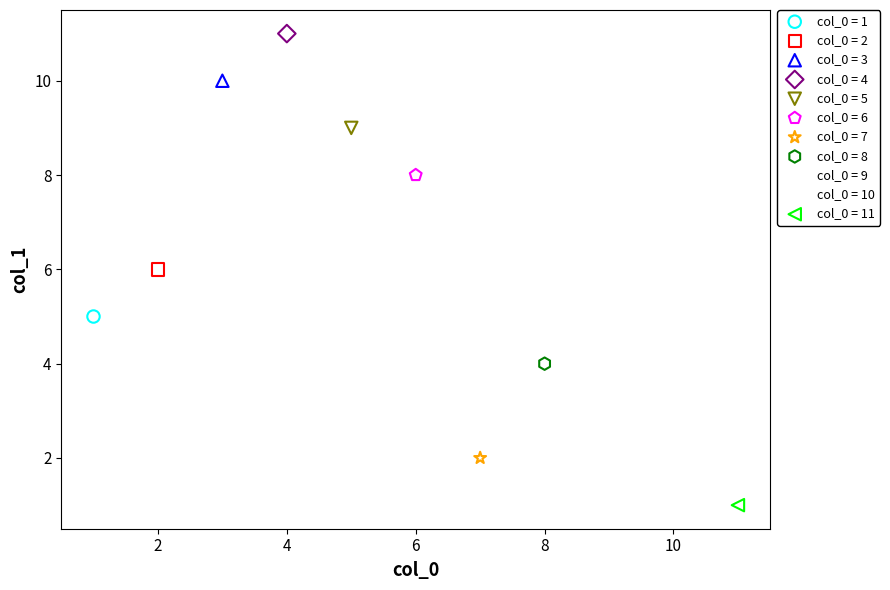

What are all the series names shown in the legend?

col_0 = 1, col_0 = 2, col_0 = 3, col_0 = 4, col_0 = 5, col_0 = 6, col_0 = 7, col_0 = 8, col_0 = 9, col_0 = 10, col_0 = 11